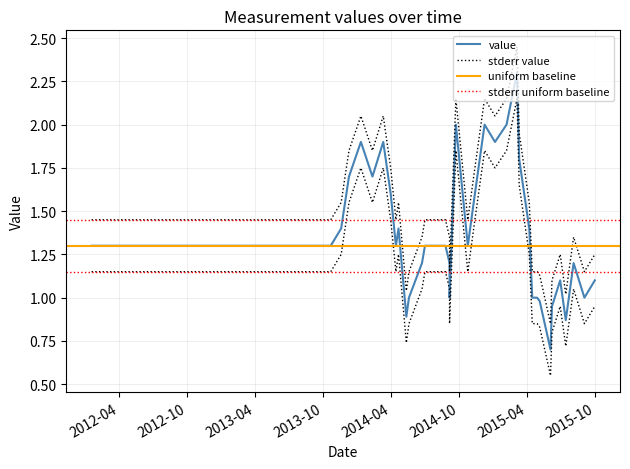

Where is the first local minimum?

2014-02-10